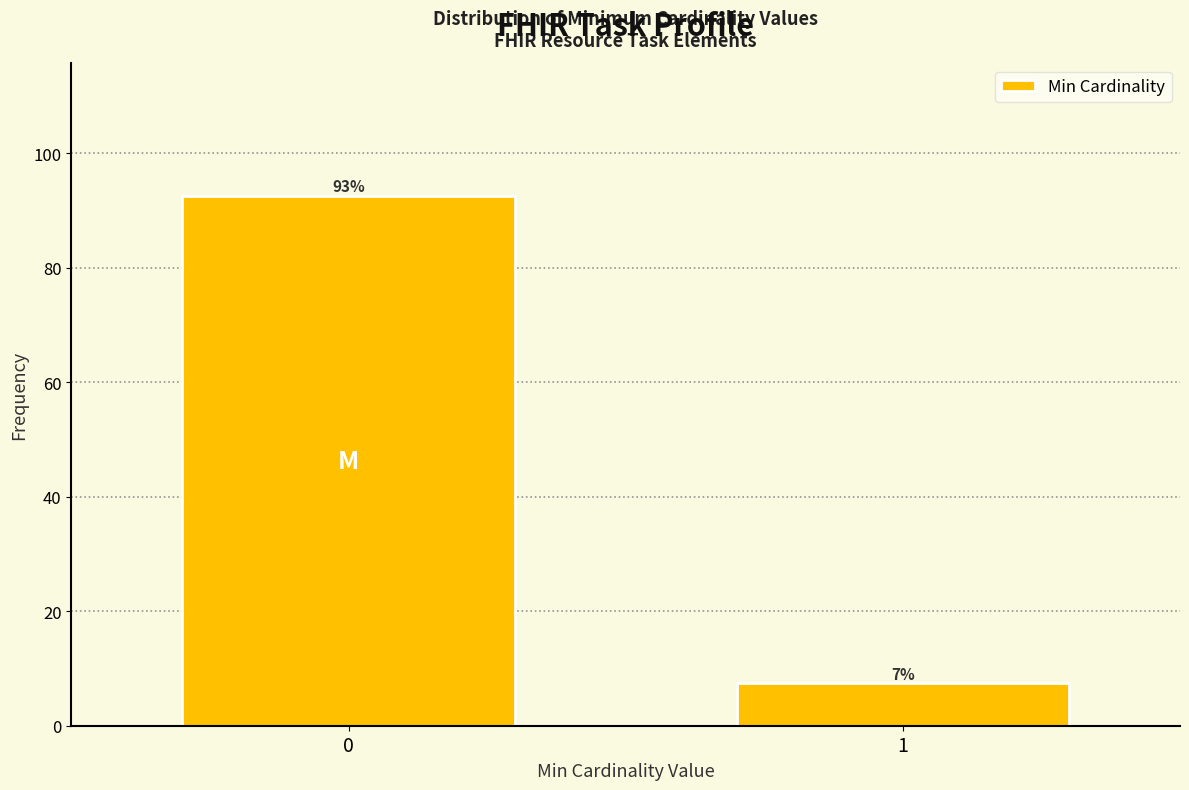

What is the approximate value at 0?

92.6